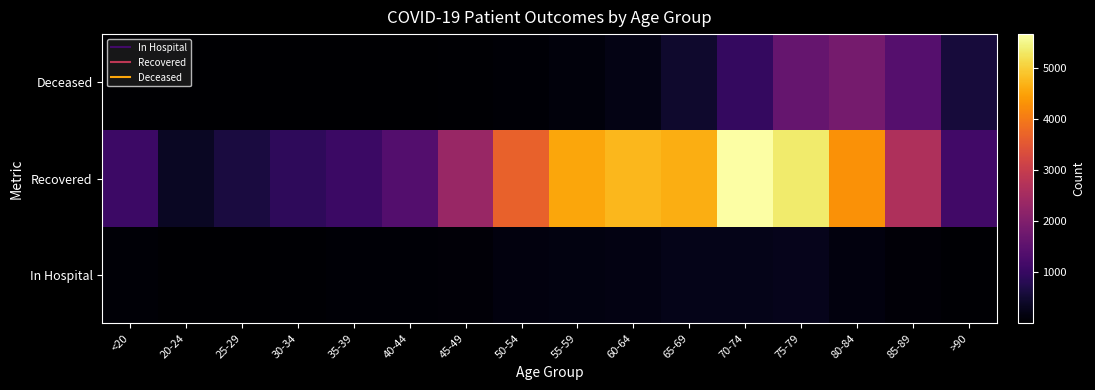

Reading left to right, extract all data points from this chart.

In Hospital: <20=46	20-24=8	25-29=17	30-34=37	35-39=49	40-44=47	45-49=89	50-54=145	55-59=172	60-64=185	65-69=251	70-74=254	75-79=277	80-84=142	85-89=68	>90=30
Recovered: <20=1074	20-24=357	25-29=627	30-34=906	35-39=1056	40-44=1387	45-49=2332	50-54=3651	55-59=4553	60-64=4753	65-69=4632	70-74=5662	75-79=5344	80-84=4302	85-89=2646	>90=1143
Deceased: <20=5	20-24=1	25-29=2	30-34=9	35-39=9	40-44=11	45-49=24	50-54=67	55-59=115	60-64=215	65-69=456	70-74=971	75-79=1620	80-84=1852	85-89=1400	>90=580